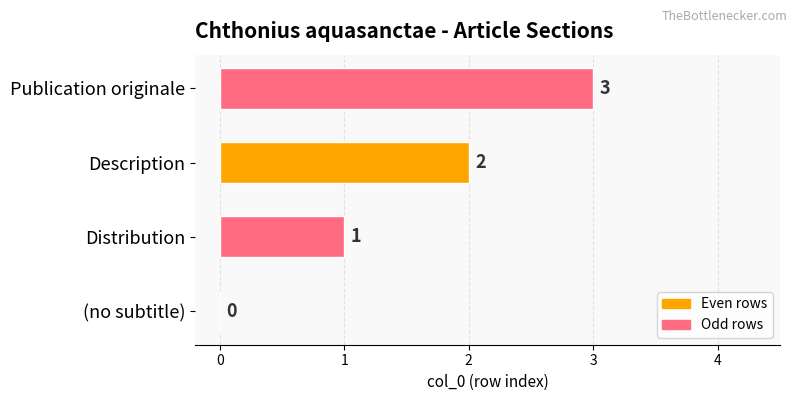

Is it true that the value at (no subtitle) is 0?

True